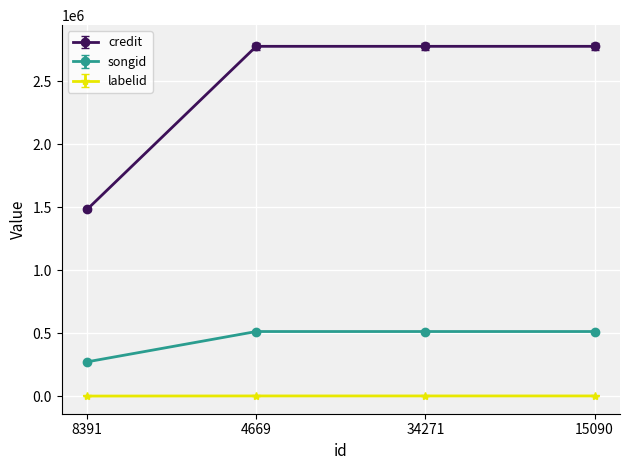

At how many categories does at least one series exceed 1969824?

3